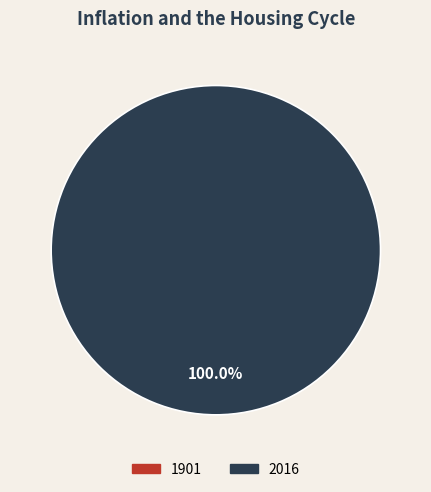

Rank the categories by value from highest to lowest.

2016, 1901